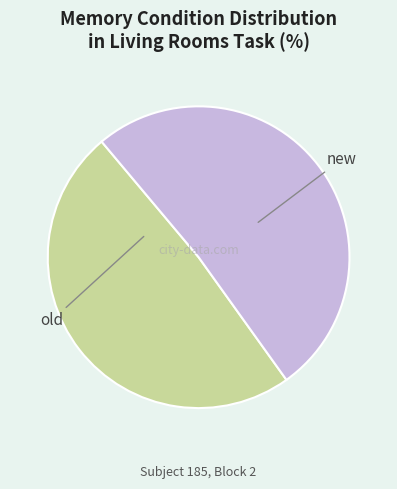

Is there a majority slice in this chart?

Yes